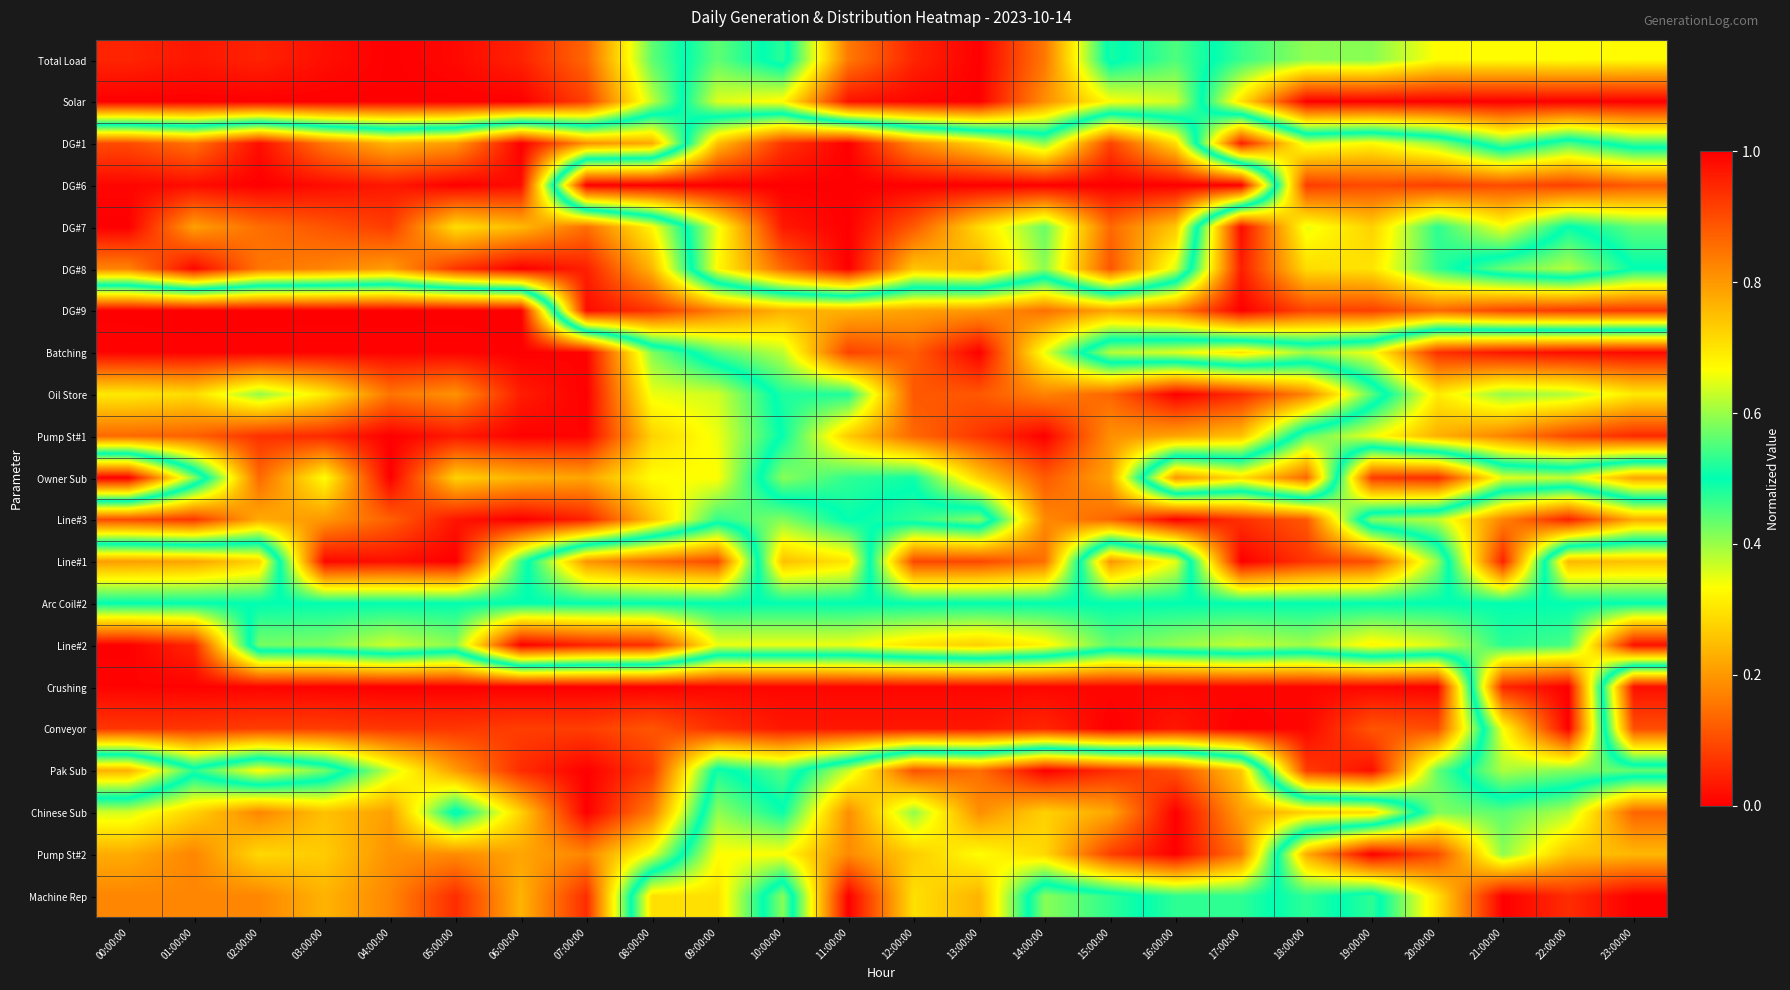

Reading left to right, transcribe all the data shown in this chart.

Total Load: 00:00:00=0.0	01:00:00=0.0	02:00:00=0.0	03:00:00=0.0	04:00:00=0.0	05:00:00=0.0	06:00:00=0.0	07:00:00=0.1	08:00:00=0.4	09:00:00=0.6	10:00:00=0.5	11:00:00=0.8	12:00:00=1.0	13:00:00=1.0	14:00:00=0.8	15:00:00=0.5	16:00:00=0.6	17:00:00=0.5	18:00:00=0.4	19:00:00=0.4	20:00:00=0.3	21:00:00=0.3	22:00:00=0.3	23:00:00=0.3
Solar: 00:00:00=0.0	01:00:00=0.0	02:00:00=0.0	03:00:00=0.0	04:00:00=0.0	05:00:00=0.0	06:00:00=0.0	07:00:00=0.1	08:00:00=0.4	09:00:00=0.6	10:00:00=0.7	11:00:00=1.0	12:00:00=1.0	13:00:00=1.0	14:00:00=0.8	15:00:00=0.7	16:00:00=0.6	17:00:00=0.3	18:00:00=0.0	19:00:00=0.0	20:00:00=0.0	21:00:00=0.0	22:00:00=0.0	23:00:00=0.0
DG#1: 00:00:00=0.9	01:00:00=0.8	02:00:00=1.0	03:00:00=0.8	04:00:00=0.8	05:00:00=0.8	06:00:00=1.0	07:00:00=0.8	08:00:00=0.8	09:00:00=0.3	10:00:00=0.1	11:00:00=0.0	12:00:00=0.2	13:00:00=0.3	14:00:00=0.4	15:00:00=0.1	16:00:00=0.3	17:00:00=1.0	18:00:00=0.6	19:00:00=0.7	20:00:00=0.6	21:00:00=0.4	22:00:00=0.5	23:00:00=0.5
DG#6: 00:00:00=1.0	01:00:00=1.0	02:00:00=1.0	03:00:00=1.0	04:00:00=1.0	05:00:00=1.0	06:00:00=1.0	07:00:00=0.0	08:00:00=0.0	09:00:00=0.0	10:00:00=0.0	11:00:00=0.0	12:00:00=0.0	13:00:00=0.0	14:00:00=0.0	15:00:00=0.0	16:00:00=0.0	17:00:00=0.0	18:00:00=0.9	19:00:00=0.9	20:00:00=0.9	21:00:00=0.9	22:00:00=0.9	23:00:00=0.9
DG#7: 00:00:00=1.0	01:00:00=0.8	02:00:00=0.9	03:00:00=0.9	04:00:00=0.9	05:00:00=0.7	06:00:00=0.8	07:00:00=0.9	08:00:00=0.7	09:00:00=0.3	10:00:00=0.0	11:00:00=0.0	12:00:00=0.1	13:00:00=0.3	14:00:00=0.4	15:00:00=0.1	16:00:00=0.3	17:00:00=1.0	18:00:00=0.7	19:00:00=0.7	20:00:00=0.5	21:00:00=0.7	22:00:00=0.5	23:00:00=0.6
DG#8: 00:00:00=0.8	01:00:00=1.0	02:00:00=0.8	03:00:00=0.8	04:00:00=0.8	05:00:00=0.9	06:00:00=1.0	07:00:00=1.0	08:00:00=0.8	09:00:00=0.3	10:00:00=0.1	11:00:00=0.0	12:00:00=0.3	13:00:00=0.2	14:00:00=0.4	15:00:00=0.1	16:00:00=0.4	17:00:00=1.0	18:00:00=0.7	19:00:00=0.7	20:00:00=0.5	21:00:00=0.4	22:00:00=0.4	23:00:00=0.5
DG#9: 00:00:00=0.0	01:00:00=0.0	02:00:00=0.0	03:00:00=0.0	04:00:00=0.0	05:00:00=0.0	06:00:00=0.0	07:00:00=1.0	08:00:00=0.9	09:00:00=0.8	10:00:00=0.8	11:00:00=0.8	12:00:00=0.8	13:00:00=0.8	14:00:00=0.9	15:00:00=0.8	16:00:00=0.8	17:00:00=1.0	18:00:00=0.9	19:00:00=0.9	20:00:00=0.9	21:00:00=0.9	22:00:00=0.9	23:00:00=0.9
Batching: 00:00:00=0.0	01:00:00=0.0	02:00:00=0.0	03:00:00=0.0	04:00:00=0.0	05:00:00=0.0	06:00:00=0.0	07:00:00=0.0	08:00:00=0.4	09:00:00=0.6	10:00:00=0.6	11:00:00=0.9	12:00:00=0.9	13:00:00=1.0	14:00:00=0.7	15:00:00=0.4	16:00:00=0.4	17:00:00=0.3	18:00:00=0.4	19:00:00=0.3	20:00:00=0.1	21:00:00=0.0	22:00:00=0.0	23:00:00=0.0
Oil Store: 00:00:00=0.3	01:00:00=0.3	02:00:00=0.4	03:00:00=0.3	04:00:00=0.2	05:00:00=0.2	06:00:00=0.0	07:00:00=0.0	08:00:00=0.3	09:00:00=0.4	10:00:00=0.5	11:00:00=0.5	12:00:00=0.9	13:00:00=0.9	14:00:00=0.8	15:00:00=0.9	16:00:00=1.0	17:00:00=0.9	18:00:00=0.8	19:00:00=0.6	20:00:00=0.3	21:00:00=0.4	22:00:00=0.4	23:00:00=0.3
Pump St#1: 00:00:00=0.1	01:00:00=0.1	02:00:00=0.1	03:00:00=0.1	04:00:00=0.0	05:00:00=0.0	06:00:00=0.0	07:00:00=0.0	08:00:00=0.3	09:00:00=0.3	10:00:00=0.5	11:00:00=0.7	12:00:00=0.9	13:00:00=0.9	14:00:00=1.0	15:00:00=0.8	16:00:00=0.8	17:00:00=0.7	18:00:00=0.4	19:00:00=0.3	20:00:00=0.2	21:00:00=0.2	22:00:00=0.1	23:00:00=0.1
Owner Sub: 00:00:00=1.0	01:00:00=0.6	02:00:00=0.1	03:00:00=0.3	04:00:00=0.0	05:00:00=0.3	06:00:00=0.2	07:00:00=0.2	08:00:00=0.3	09:00:00=0.3	10:00:00=0.6	11:00:00=0.5	12:00:00=0.5	13:00:00=0.7	14:00:00=0.9	15:00:00=0.8	16:00:00=0.2	17:00:00=0.3	18:00:00=0.1	19:00:00=0.9	20:00:00=0.9	21:00:00=0.6	22:00:00=0.6	23:00:00=0.8
Line#3: 00:00:00=0.1	01:00:00=0.1	02:00:00=0.2	03:00:00=0.2	04:00:00=0.1	05:00:00=0.0	06:00:00=0.0	07:00:00=0.0	08:00:00=0.3	09:00:00=0.5	10:00:00=0.4	11:00:00=0.5	12:00:00=0.5	13:00:00=0.4	14:00:00=0.8	15:00:00=0.9	16:00:00=1.0	17:00:00=0.9	18:00:00=0.9	19:00:00=0.4	20:00:00=0.4	21:00:00=0.2	22:00:00=0.0	23:00:00=0.2
Line#1: 00:00:00=0.8	01:00:00=0.8	02:00:00=0.7	03:00:00=0.0	04:00:00=0.0	05:00:00=0.0	06:00:00=0.5	07:00:00=0.8	08:00:00=0.9	09:00:00=0.9	10:00:00=0.3	11:00:00=0.3	12:00:00=0.9	13:00:00=0.9	14:00:00=0.9	15:00:00=0.2	16:00:00=0.3	17:00:00=1.0	18:00:00=0.9	19:00:00=0.9	20:00:00=0.6	21:00:00=0.0	22:00:00=0.8	23:00:00=0.7
Arc Coil#2: 00:00:00=0.5	01:00:00=0.5	02:00:00=0.5	03:00:00=0.5	04:00:00=0.5	05:00:00=0.5	06:00:00=0.5	07:00:00=0.5	08:00:00=0.5	09:00:00=0.5	10:00:00=0.5	11:00:00=0.5	12:00:00=0.5	13:00:00=0.5	14:00:00=0.5	15:00:00=0.5	16:00:00=0.5	17:00:00=0.5	18:00:00=0.5	19:00:00=0.5	20:00:00=0.5	21:00:00=0.5	22:00:00=0.5	23:00:00=0.5
Line#2: 00:00:00=0.0	01:00:00=0.1	02:00:00=0.6	03:00:00=0.6	04:00:00=0.6	05:00:00=0.6	06:00:00=1.0	07:00:00=1.0	08:00:00=0.9	09:00:00=0.7	10:00:00=0.7	11:00:00=0.7	12:00:00=0.7	13:00:00=0.7	14:00:00=0.7	15:00:00=0.6	16:00:00=0.6	17:00:00=0.6	18:00:00=0.6	19:00:00=0.7	20:00:00=0.6	21:00:00=0.5	22:00:00=0.5	23:00:00=1.0
Crushing: 00:00:00=0.0	01:00:00=0.0	02:00:00=0.0	03:00:00=0.0	04:00:00=0.0	05:00:00=0.0	06:00:00=0.0	07:00:00=0.0	08:00:00=0.0	09:00:00=0.0	10:00:00=0.0	11:00:00=0.0	12:00:00=0.0	13:00:00=0.0	14:00:00=0.0	15:00:00=0.0	16:00:00=0.0	17:00:00=0.0	18:00:00=0.0	19:00:00=0.0	20:00:00=0.0	21:00:00=0.9	22:00:00=1.0	23:00:00=0.0
Conveyor: 00:00:00=0.1	01:00:00=0.1	02:00:00=0.1	03:00:00=0.1	04:00:00=0.1	05:00:00=0.1	06:00:00=0.1	07:00:00=0.1	08:00:00=0.1	09:00:00=0.1	10:00:00=0.0	11:00:00=0.0	12:00:00=0.0	13:00:00=0.0	14:00:00=0.1	15:00:00=0.0	16:00:00=0.0	17:00:00=0.0	18:00:00=0.0	19:00:00=0.1	20:00:00=0.1	21:00:00=0.7	22:00:00=1.0	23:00:00=0.1
Pak Sub: 00:00:00=0.8	01:00:00=0.5	02:00:00=0.7	03:00:00=0.6	04:00:00=0.4	05:00:00=0.2	06:00:00=0.1	07:00:00=0.0	08:00:00=0.1	09:00:00=0.5	10:00:00=0.4	11:00:00=0.6	12:00:00=0.9	13:00:00=0.9	14:00:00=1.0	15:00:00=0.9	16:00:00=0.9	17:00:00=0.7	18:00:00=0.1	19:00:00=0.0	20:00:00=0.4	21:00:00=0.6	22:00:00=0.6	23:00:00=0.6
Chinese Sub: 00:00:00=0.4	01:00:00=0.3	02:00:00=0.2	03:00:00=0.3	04:00:00=0.2	05:00:00=0.5	06:00:00=0.3	07:00:00=0.0	08:00:00=0.2	09:00:00=0.6	10:00:00=0.5	11:00:00=0.8	12:00:00=0.6	13:00:00=0.8	14:00:00=0.7	15:00:00=0.8	16:00:00=1.0	17:00:00=0.8	18:00:00=0.7	19:00:00=0.7	20:00:00=0.4	21:00:00=0.4	22:00:00=0.4	23:00:00=0.1
Pump St#2: 00:00:00=0.2	01:00:00=0.2	02:00:00=0.3	03:00:00=0.3	04:00:00=0.2	05:00:00=0.2	06:00:00=0.2	07:00:00=0.2	08:00:00=0.3	09:00:00=0.7	10:00:00=0.7	11:00:00=0.8	12:00:00=0.7	13:00:00=0.7	14:00:00=0.7	15:00:00=0.9	16:00:00=1.0	17:00:00=0.8	18:00:00=0.2	19:00:00=0.0	20:00:00=0.1	21:00:00=0.4	22:00:00=0.3	23:00:00=0.2
Machine Rep: 00:00:00=0.2	01:00:00=0.2	02:00:00=0.2	03:00:00=0.2	04:00:00=0.2	05:00:00=0.1	06:00:00=0.2	07:00:00=0.1	08:00:00=0.7	09:00:00=0.7	10:00:00=0.4	11:00:00=1.0	12:00:00=0.7	13:00:00=0.8	14:00:00=0.4	15:00:00=0.5	16:00:00=0.5	17:00:00=0.5	18:00:00=0.5	19:00:00=0.5	20:00:00=0.3	21:00:00=0.0	22:00:00=0.1	23:00:00=0.0